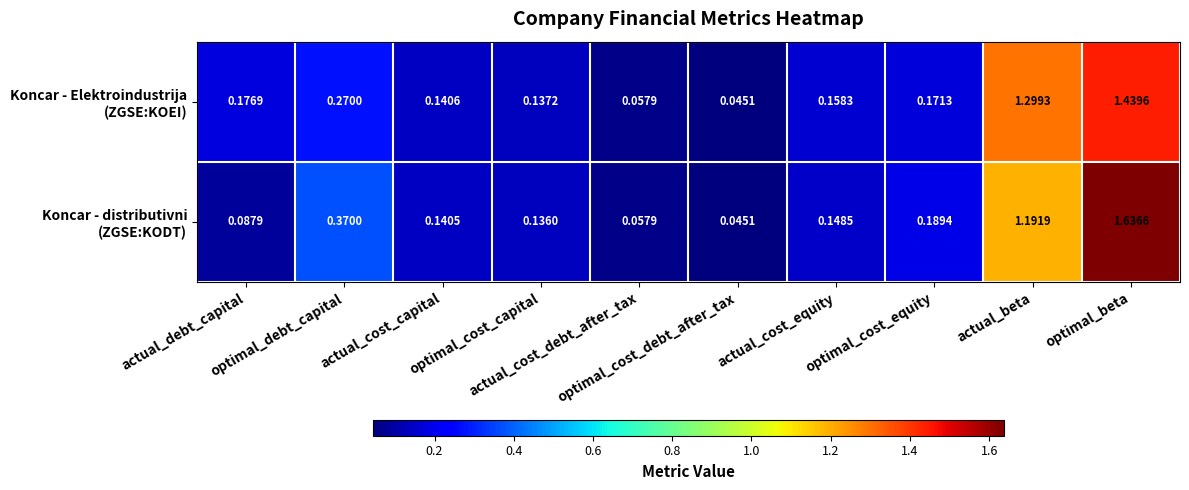

At how many categories does at least one series exceed 0?

10